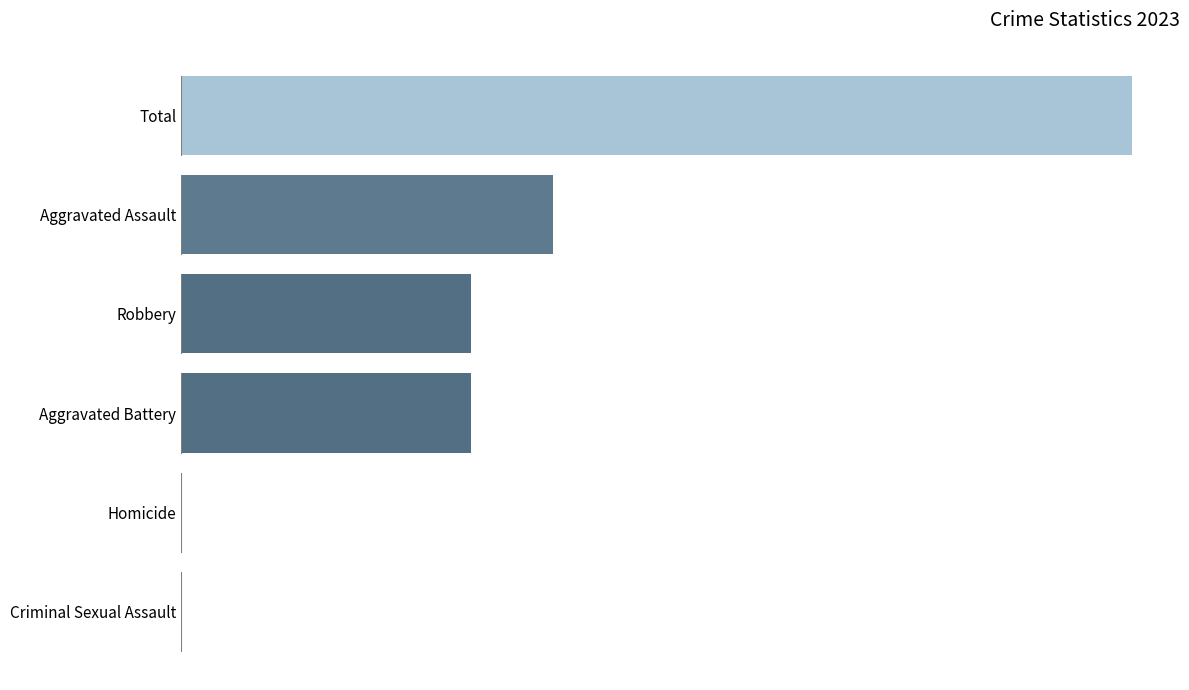

What is the sum of all values?

46